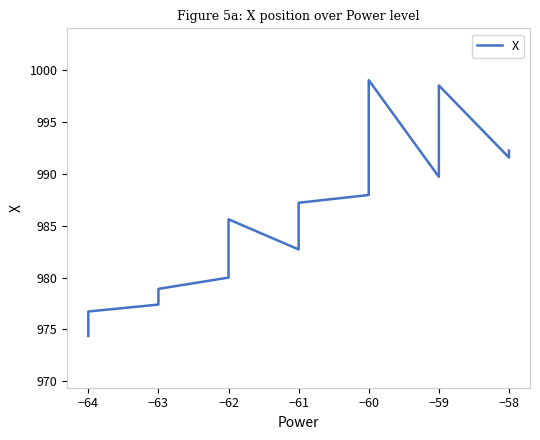

How many points are lower than both their immediate neighbors (excluding endpoints)?

3